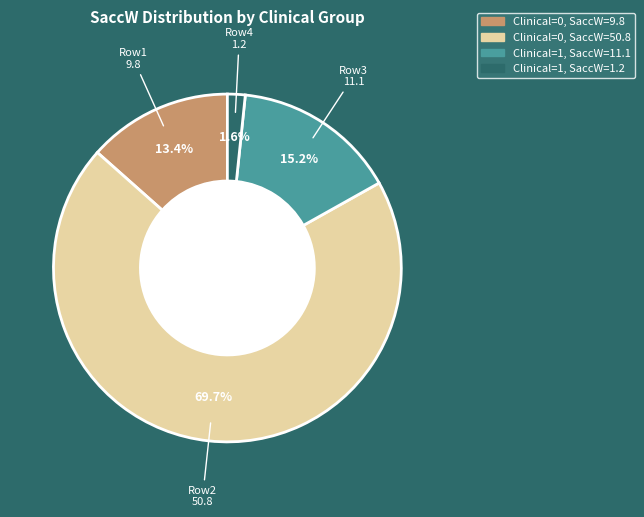

Is there any slice that represents more than half of the pie?

Yes